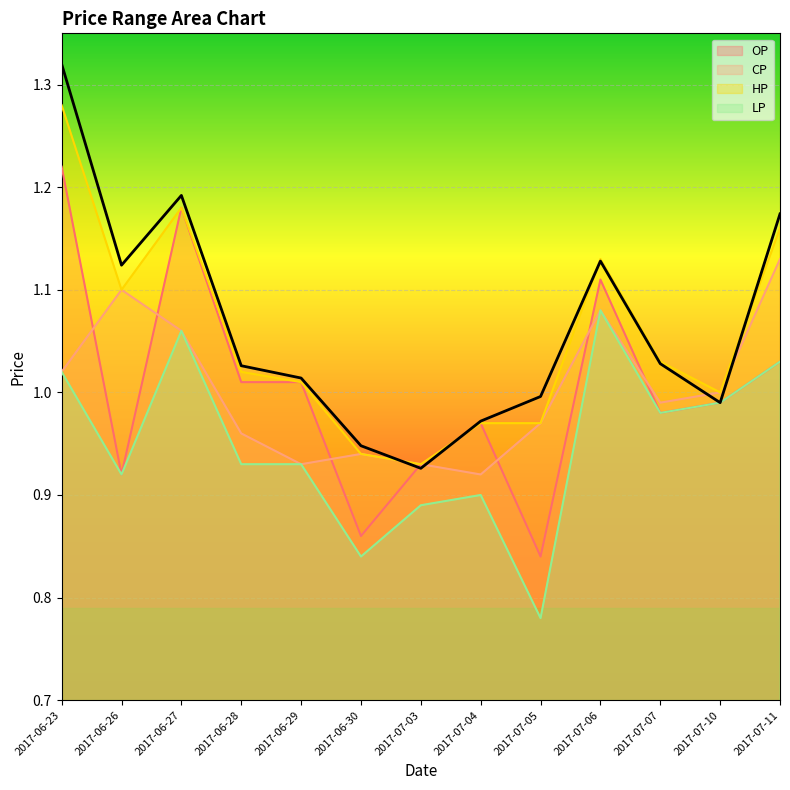

What position from the left is 2017-06-30?

6